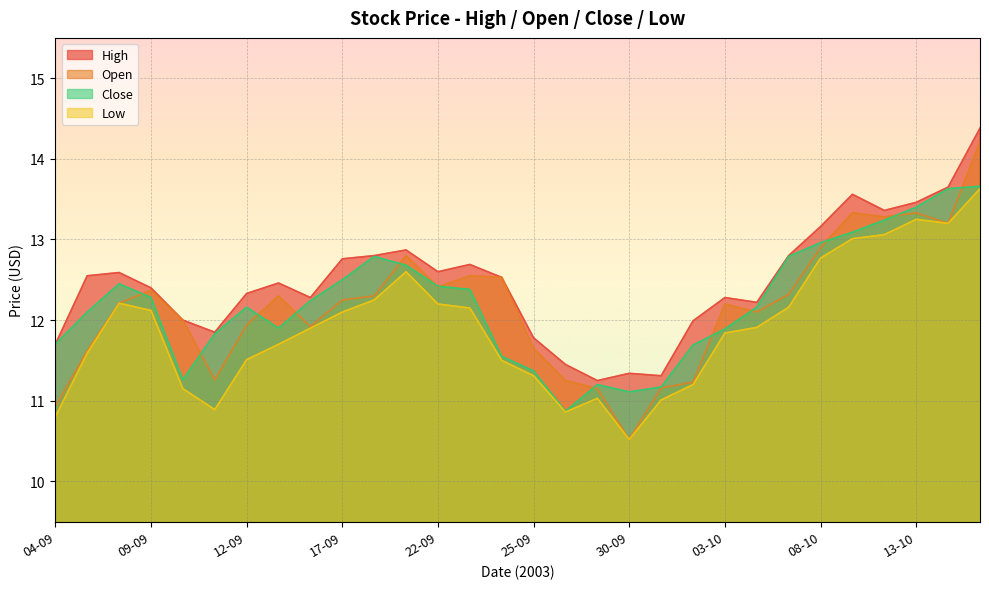

True or false: High has a value of 16.2 at 04-09.

False